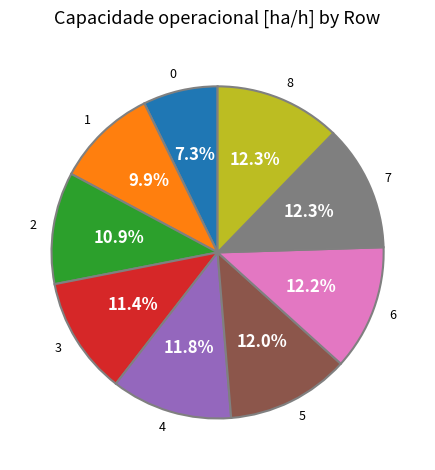

Combined, do 1 and 4 account for over 50%?

No